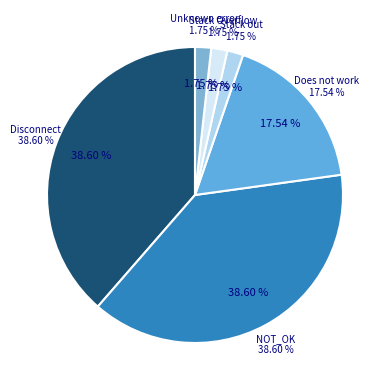

True or false: Stack out accounts for 11% of the total.

False